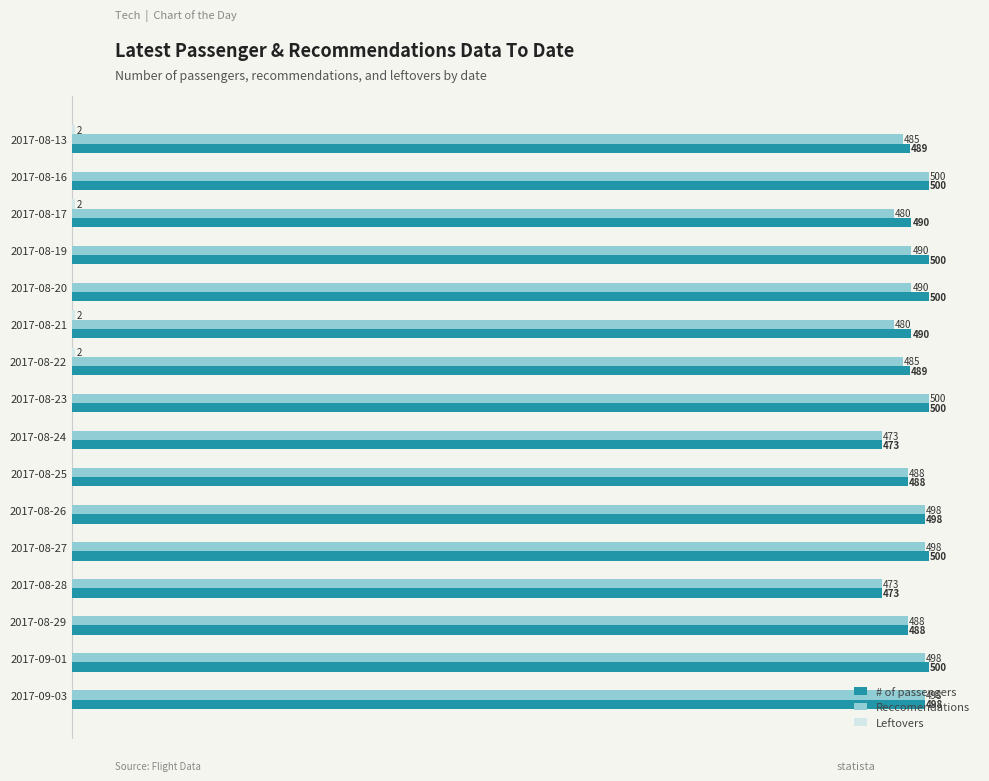

Which series has the largest total across all categories?

# of passengers